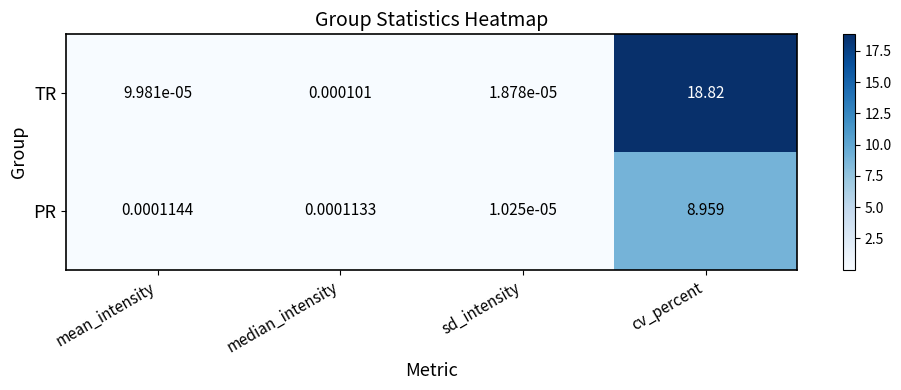

Rank the series by their average value, from lowest to highest.

PR, TR